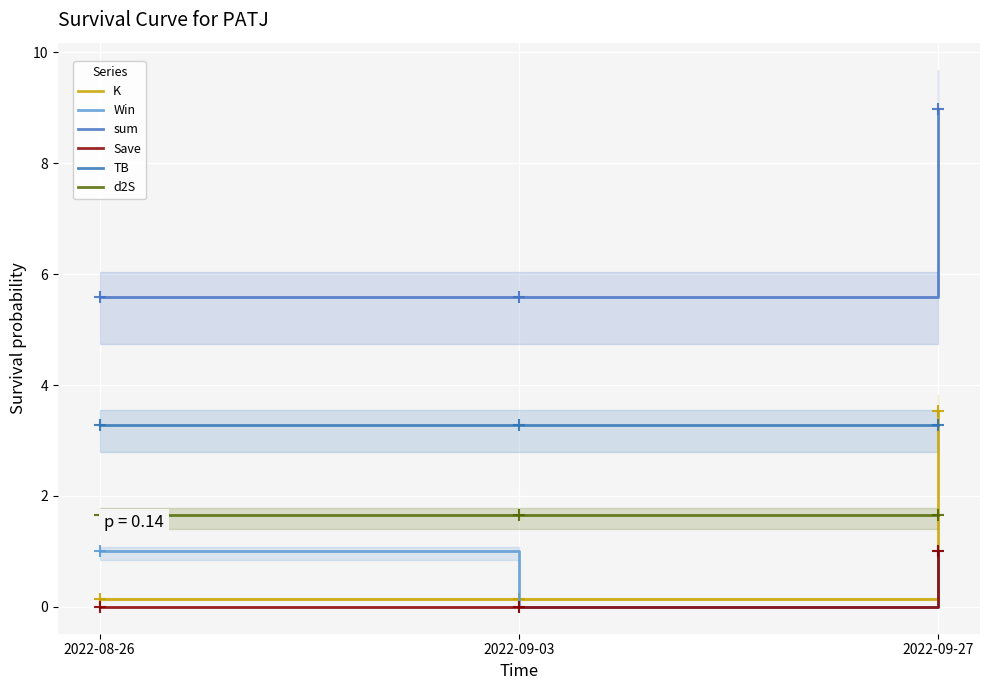

How many categories are shown in the chart?

3